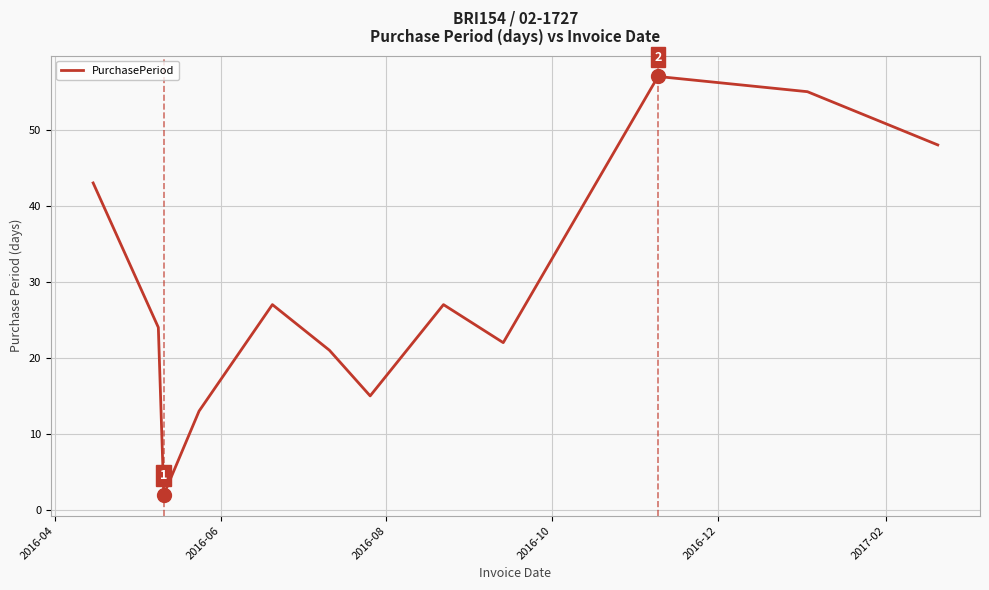

Count the number of categories in the chart.

12